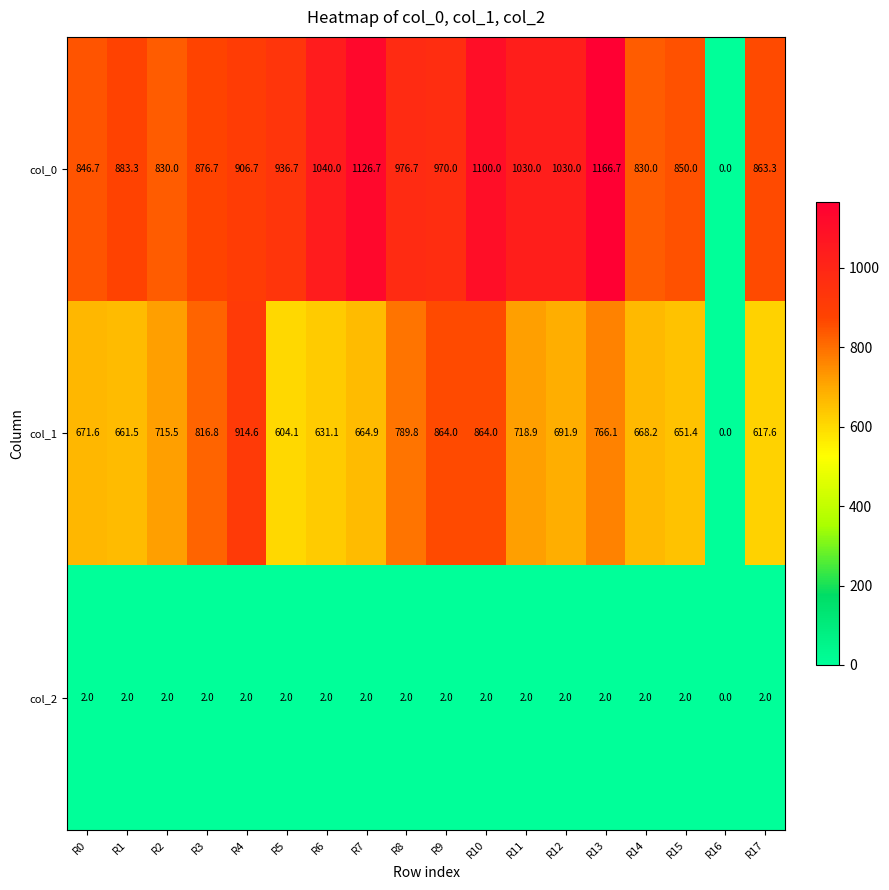

At which category is the sum across all series the highest?

R10